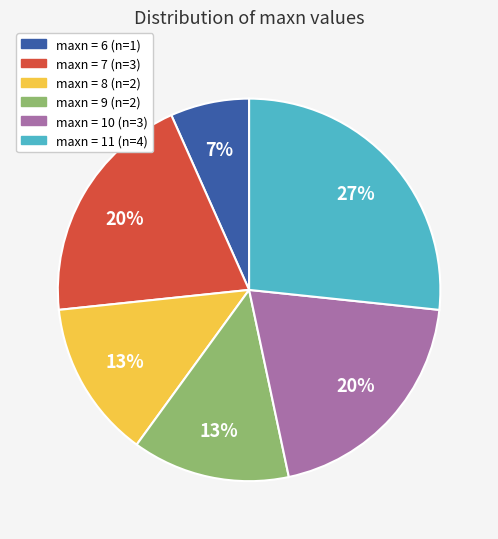

Is there a majority slice in this chart?

No